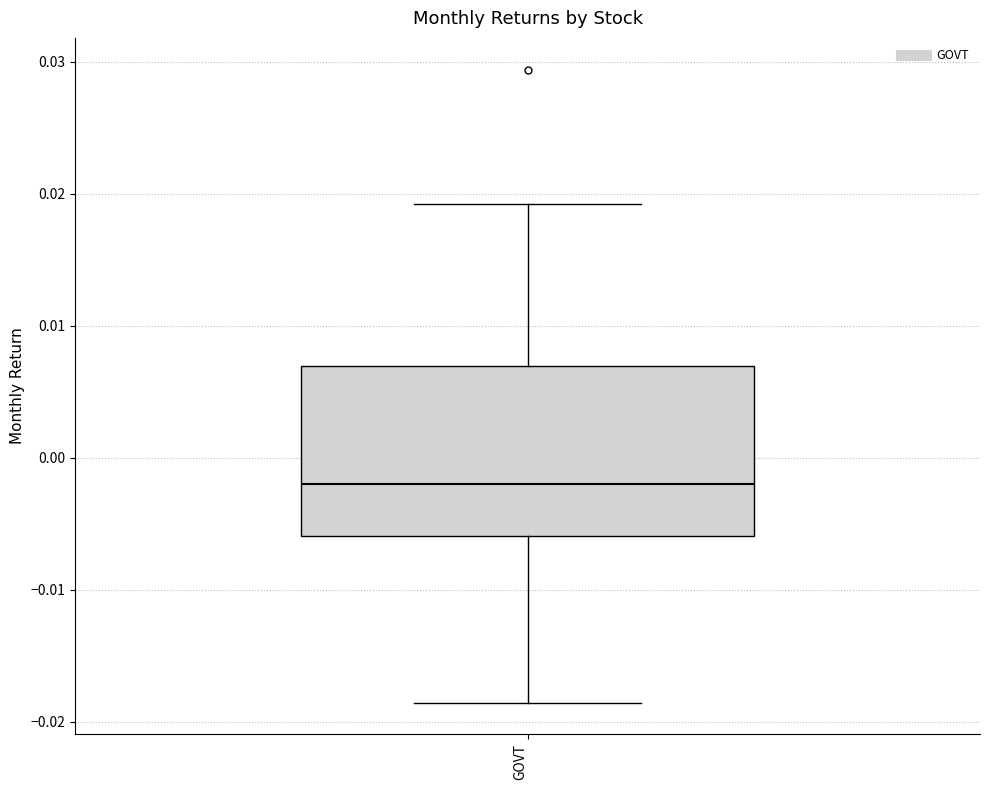

Where does the lower whisker of the box for GOVT end on the y-axis? The values are not printed on the chart, so give them approximately, as read against the axis.

-0.019